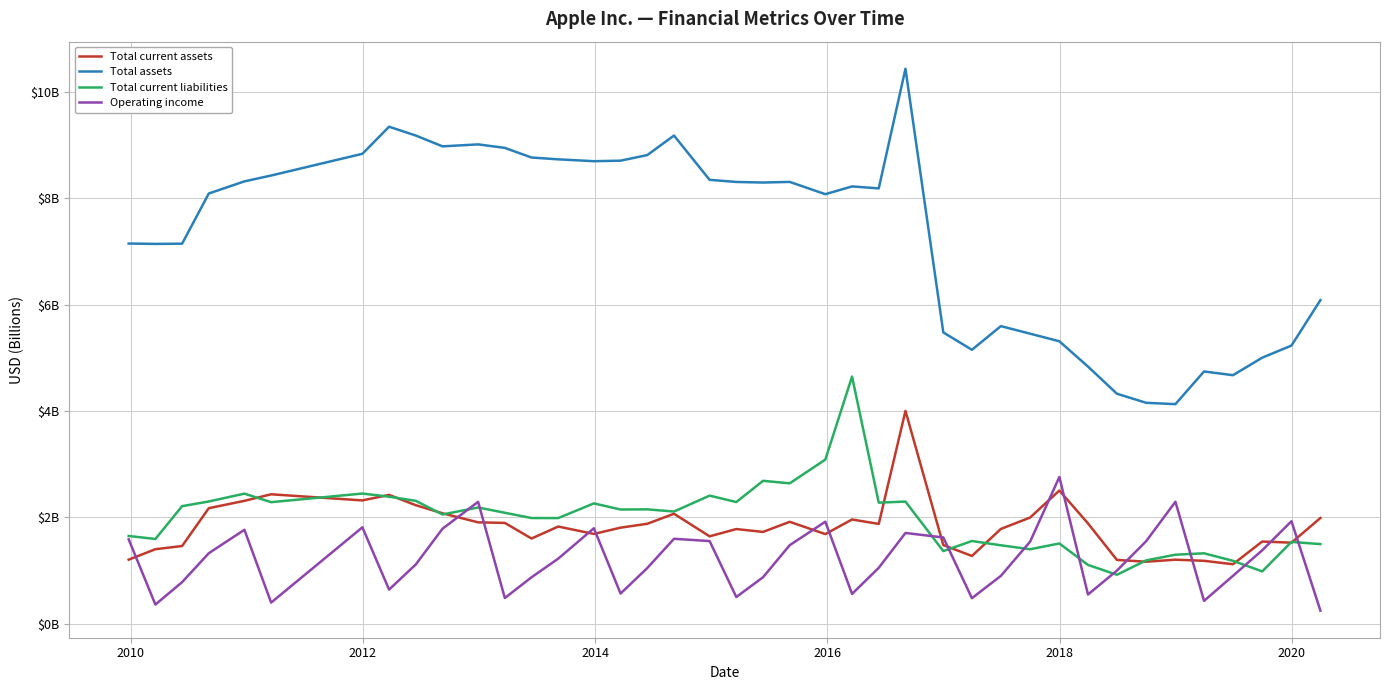

Which series has the widest spread of values?

Total assets